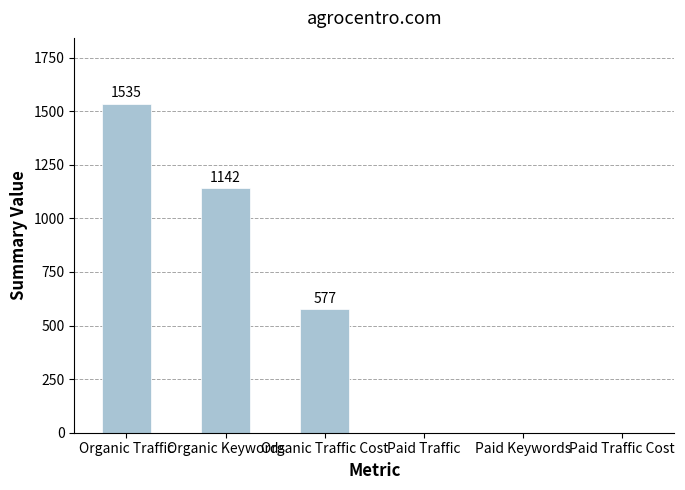

What is the greatest value displayed?

1535